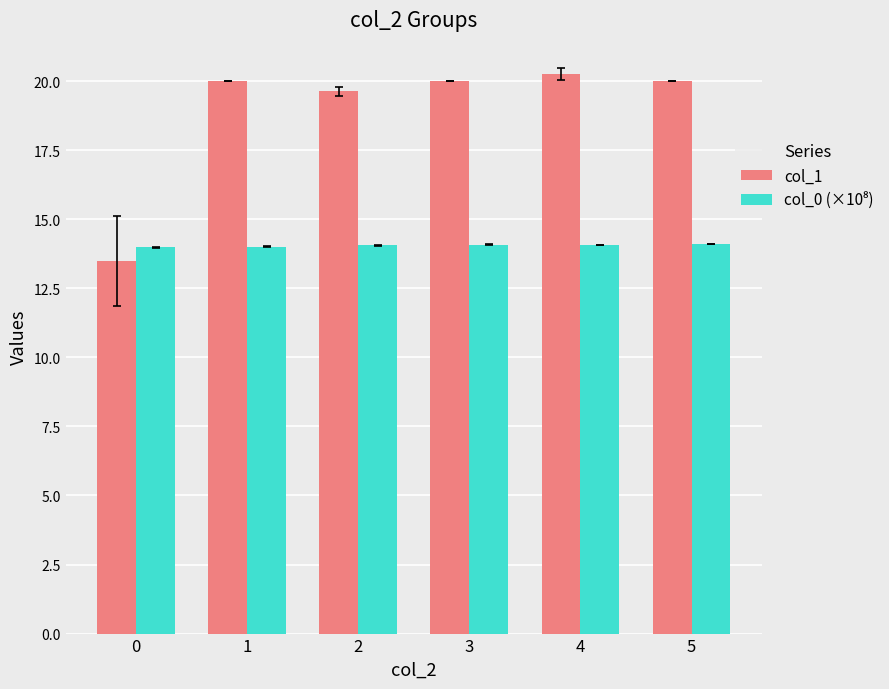

How many bars are there in each group?

2